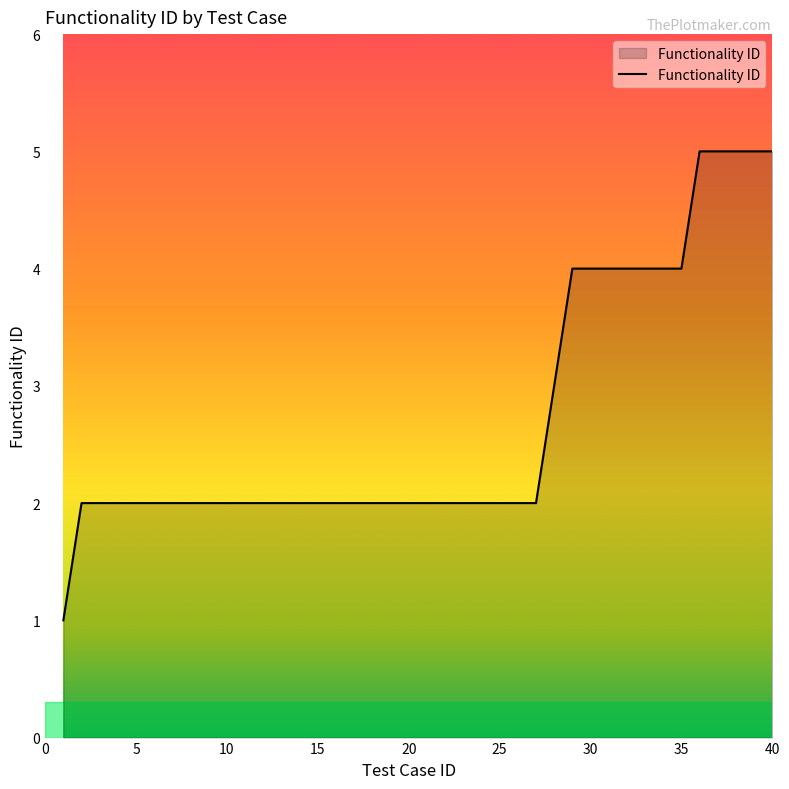

What is the maximum value shown in the chart?

5